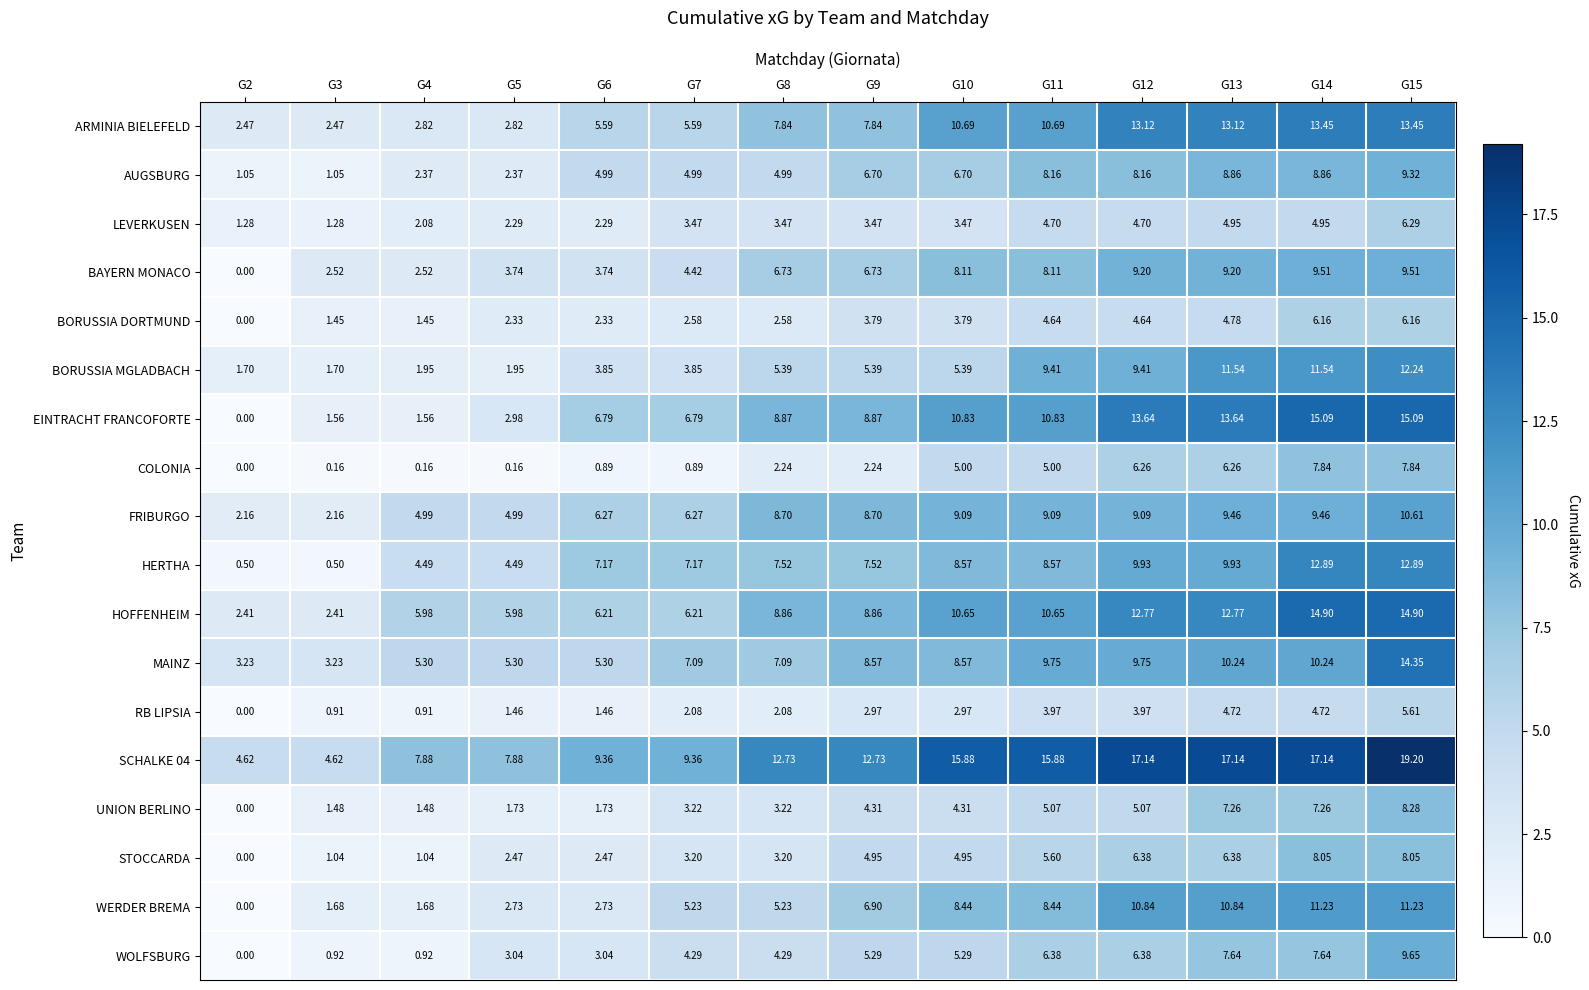

Is the value of STOCCARDA at G15 greater than the value of HERTHA at G7?

Yes